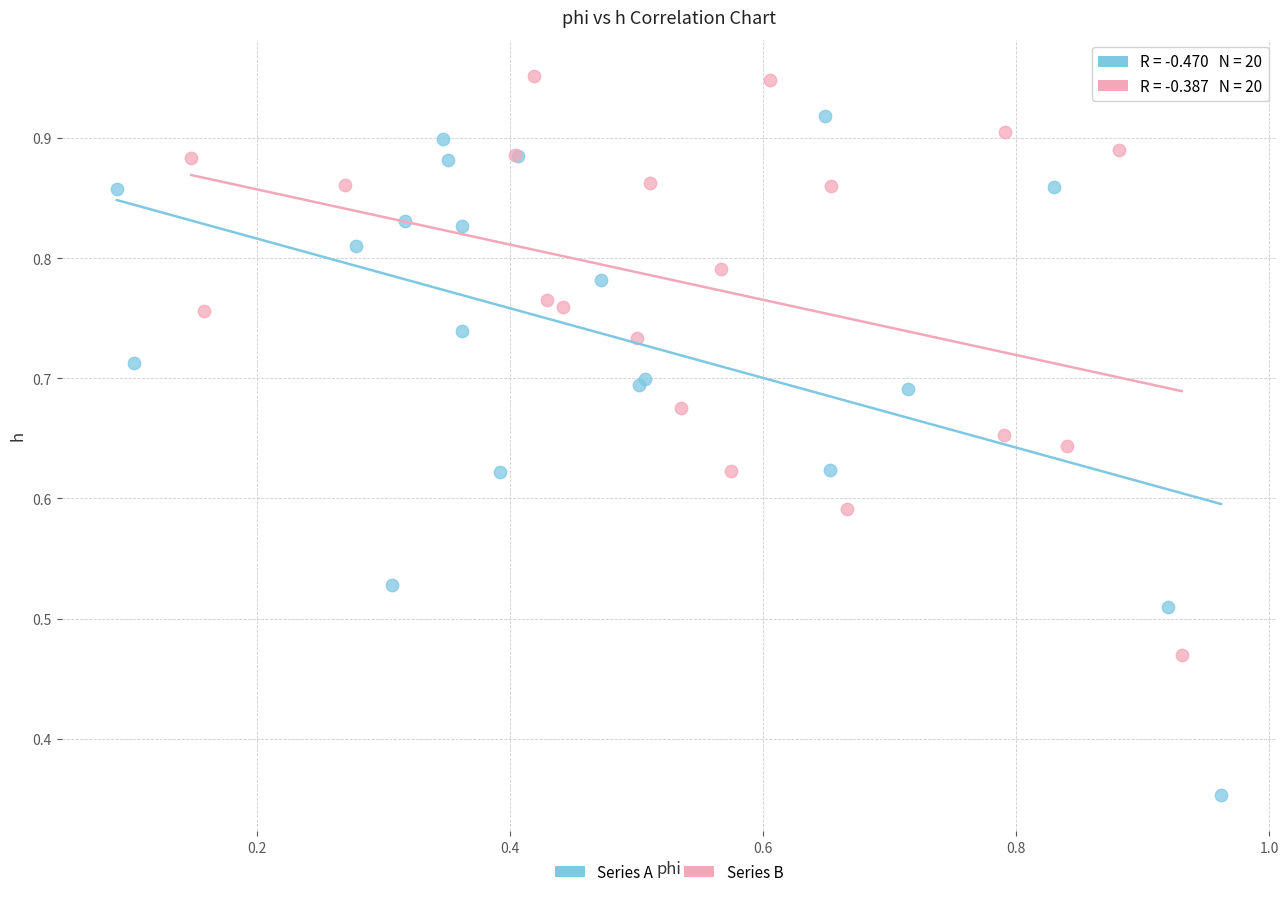

Which series reaches the maximum Y coordinate?

Series B